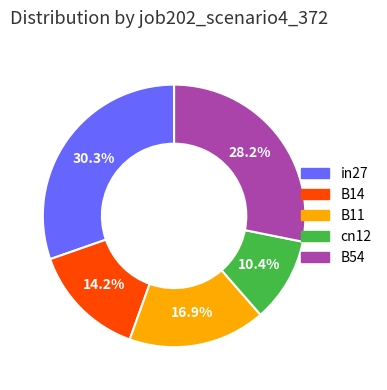

Does cn12 represent more than half of the total?

No